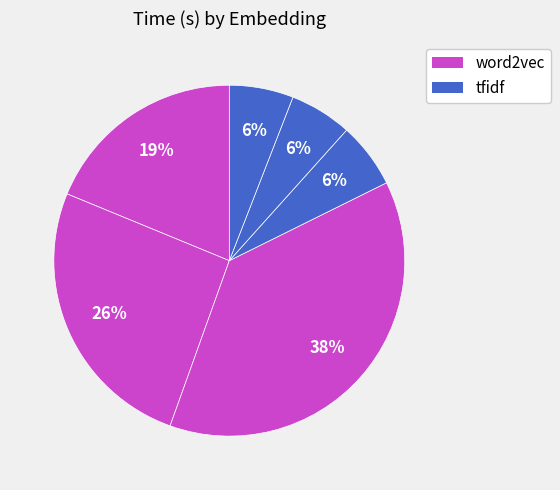

How many segments does this pie chart have?

6